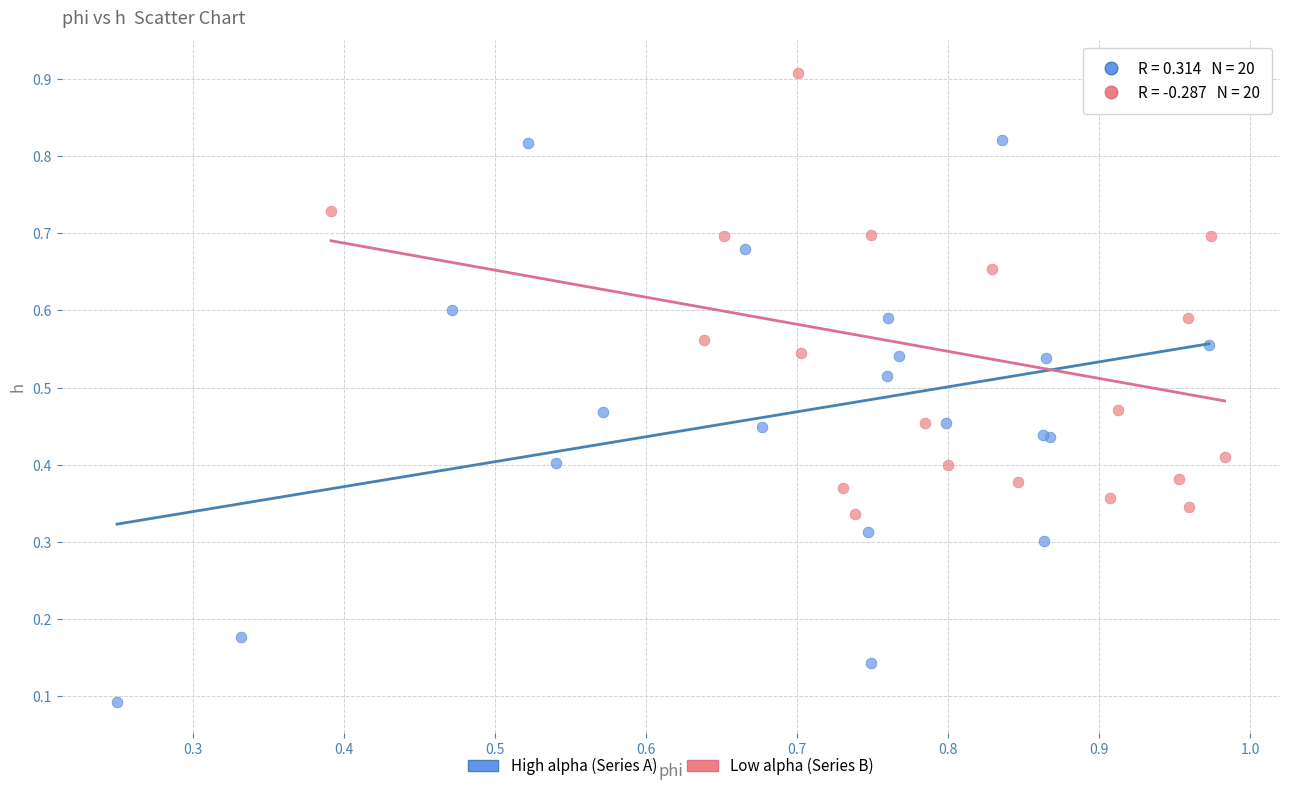

Which series has the largest Y range (max minus min)?

High alpha (Series A)